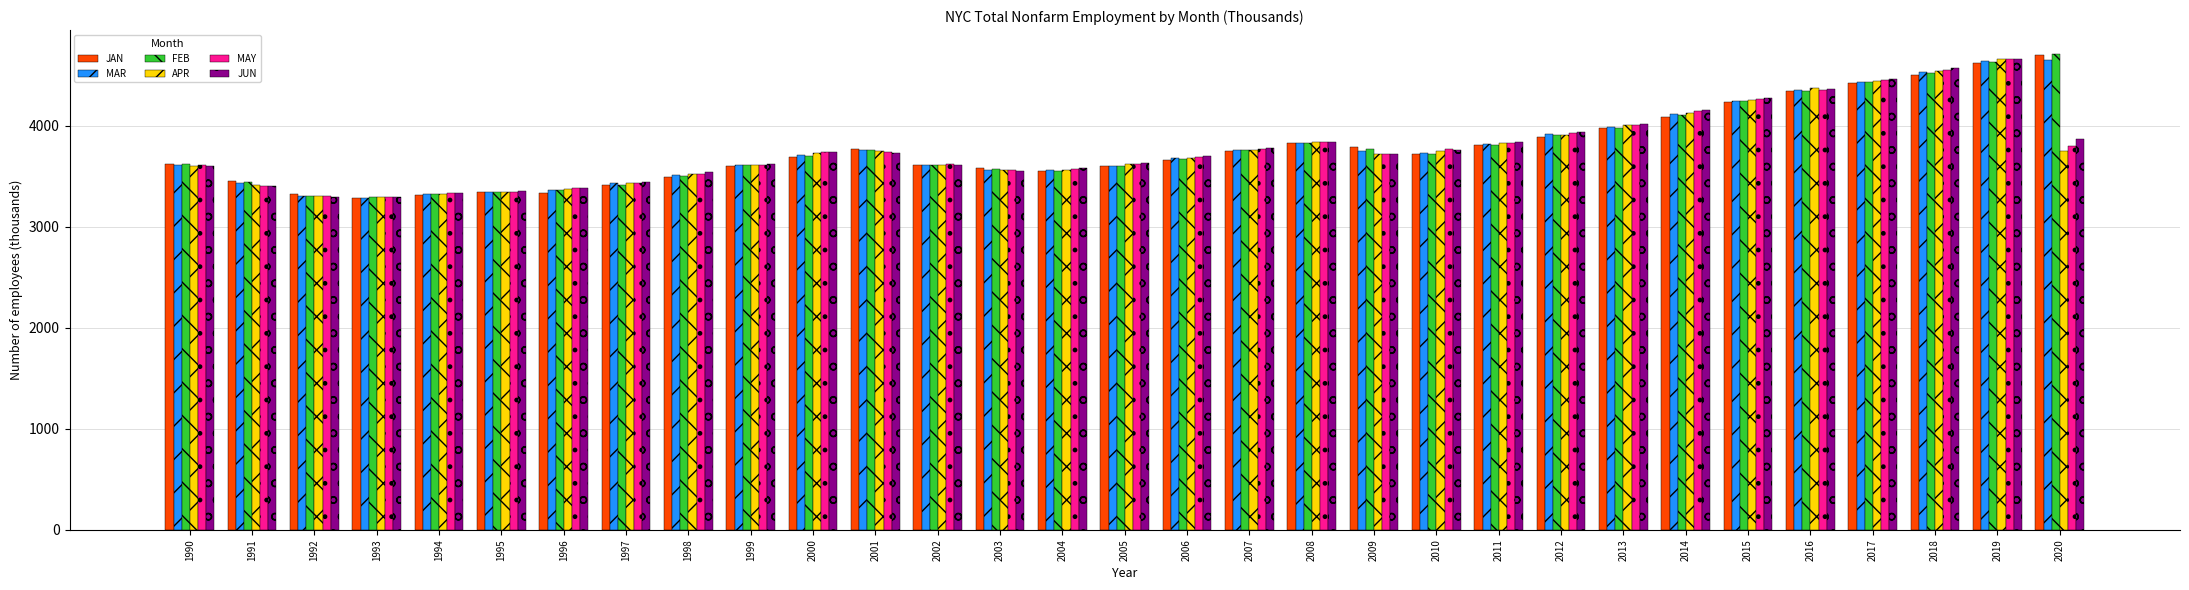

At which category is the sum across all series the highest?

2019